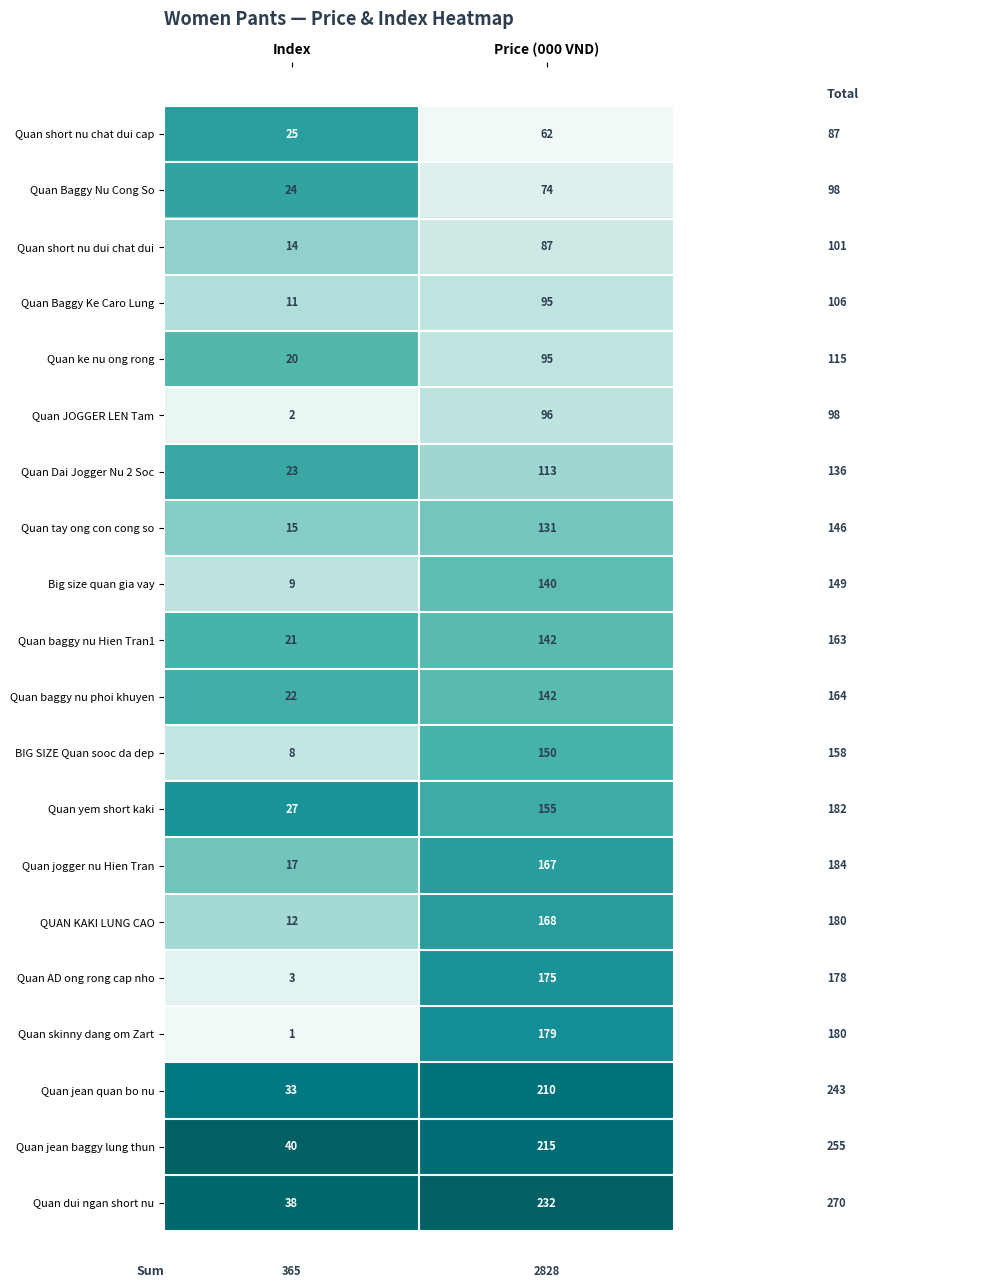

At Index, list the series in order from largest to smallest.

Quan jean baggy lung thun, Quan dui ngan short nu, Quan jean quan bo nu, Quan yem short kaki, Quan short nu chat dui cap, Quan Baggy Nu Cong So, Quan Dai Jogger Nu 2 Soc, Quan baggy nu phoi khuyen, Quan baggy nu Hien Tran1, Quan ke nu ong rong, Quan jogger nu Hien Tran, Quan tay ong con cong so, Quan short nu dui chat dui, QUAN KAKI LUNG CAO, Quan Baggy Ke Caro Lung, Big size quan gia vay, BIG SIZE Quan sooc da dep, Quan AD ong rong cap nho, Quan JOGGER LEN Tam, Quan skinny dang om Zart